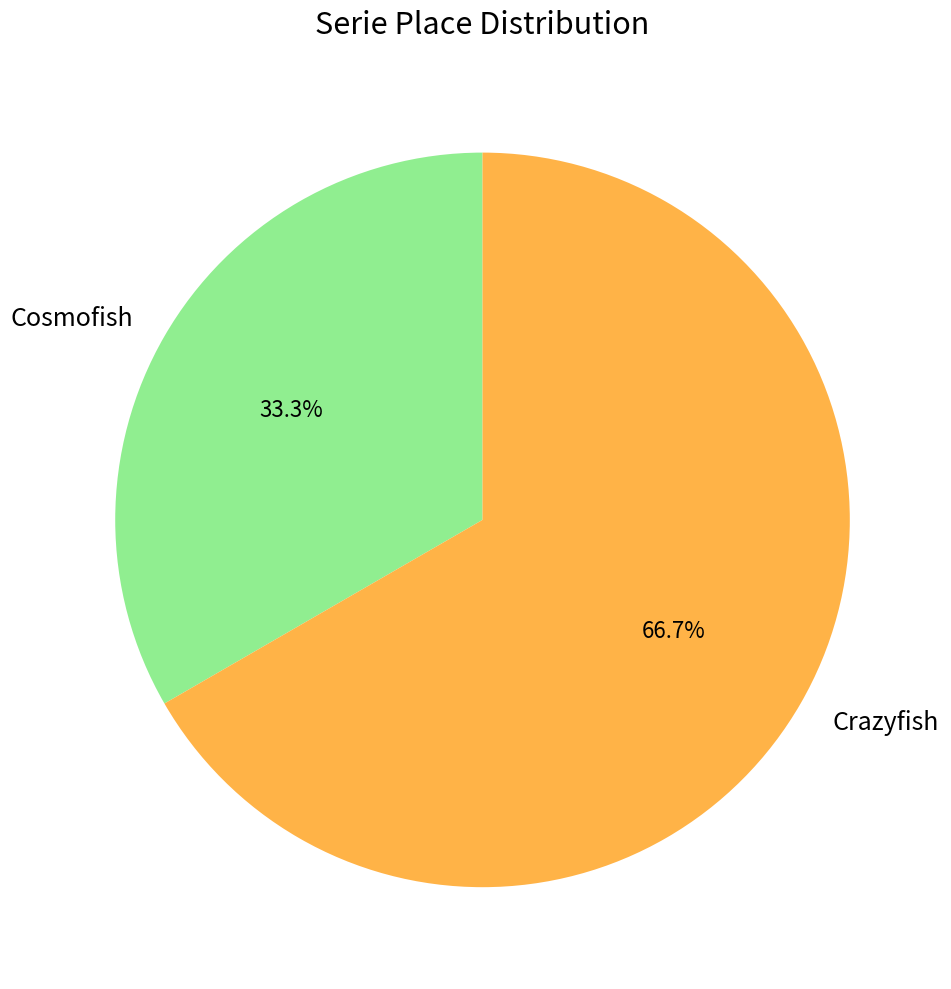

Is there any slice that represents more than half of the pie?

Yes